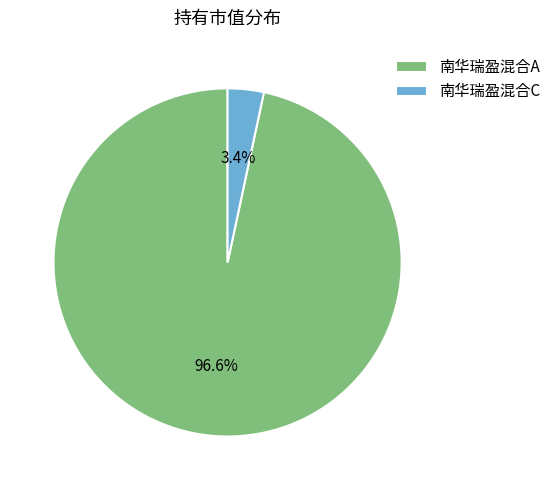

True or false: 南华瑞盈混合A accounts for 97% of the total.

True